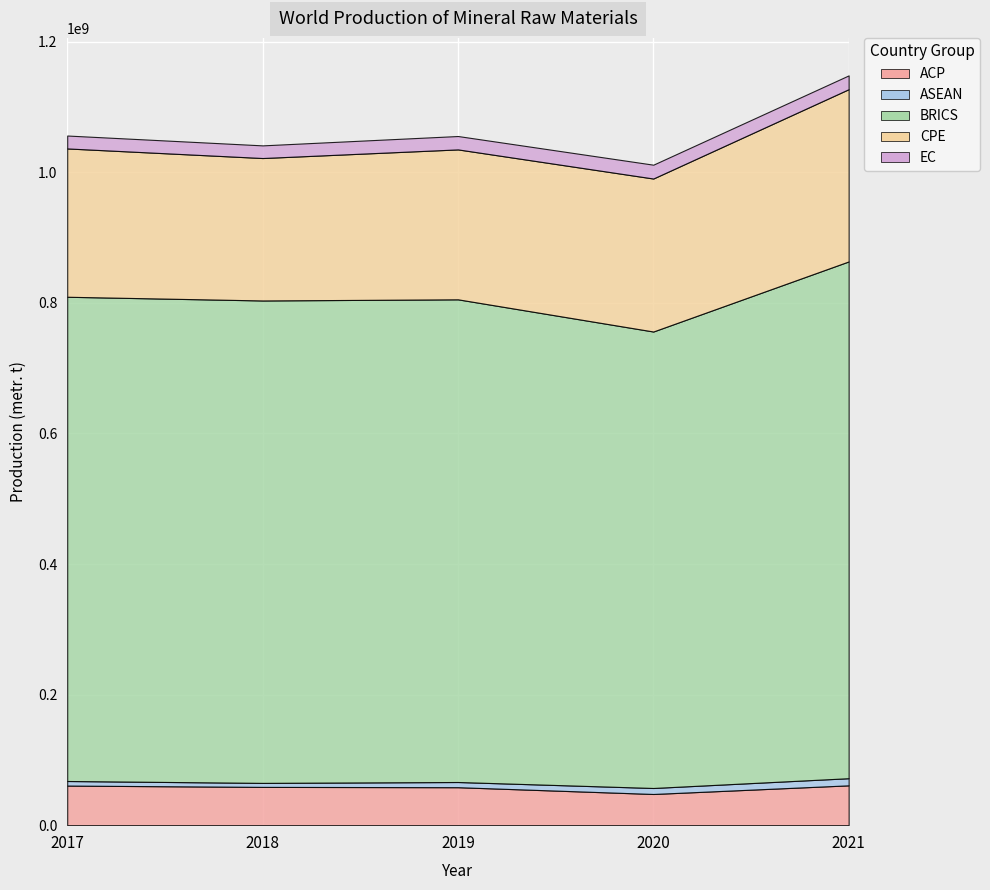

Reading right to left, what are all the values shown in this chart?

ACP: 60998680	47766710	58152860	58619700	60651280
ASEAN: 10923340	9175030	7956930	6125390	7004255
BRICS: 791566825	699195862	739331932	738946625	741721424
CPE: 263827160	234342660	229635230	218165920	227183530
EC: 21147830	21181540	20498770	19385032	19778056